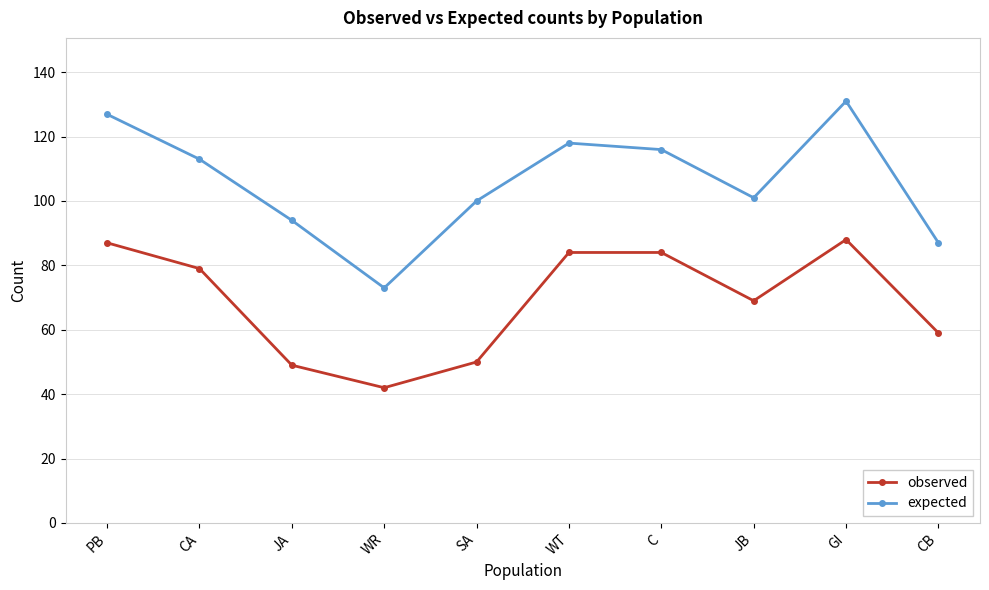

True or false: expected and observed intersect in this chart.

False